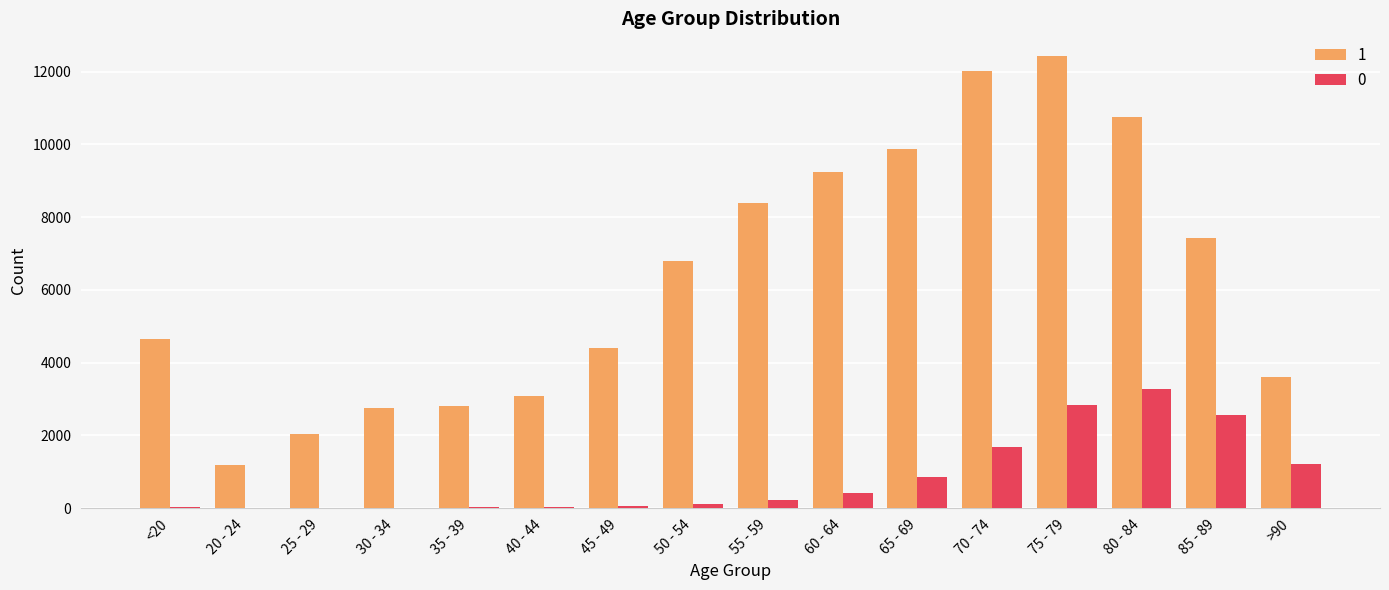

The value of 1 at >90 is 3604. True or false?

True